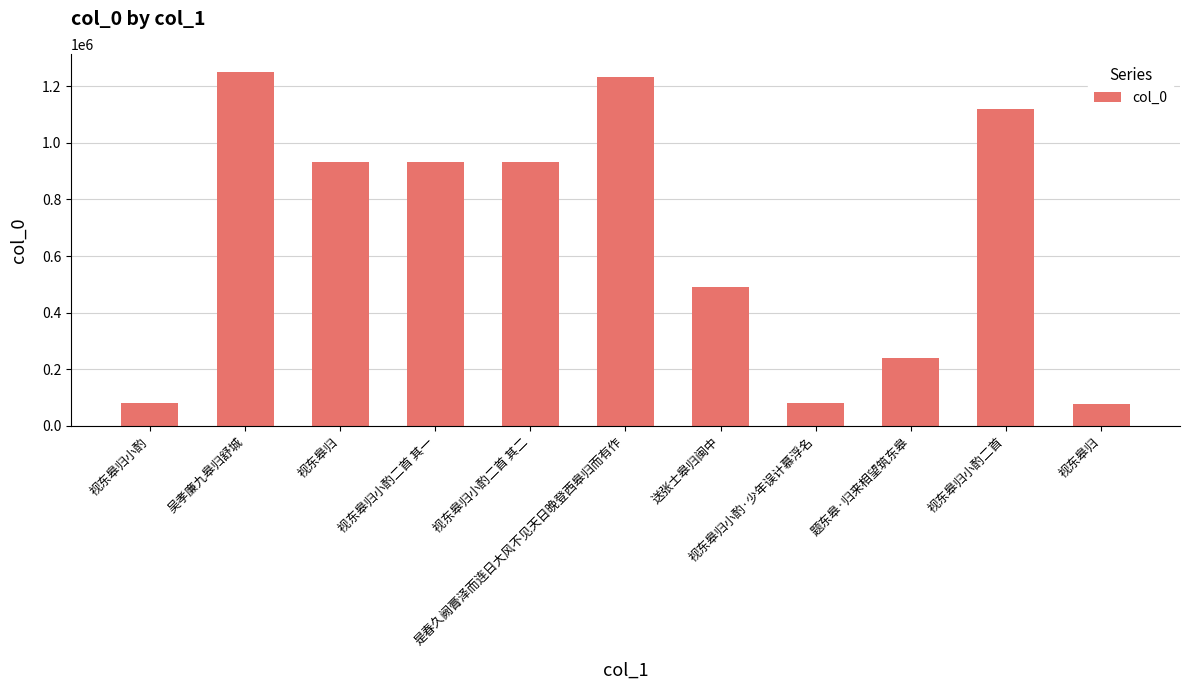

What is the change in value from 送张士皋归闽中 to 视东皋归小酌二首?

+628632